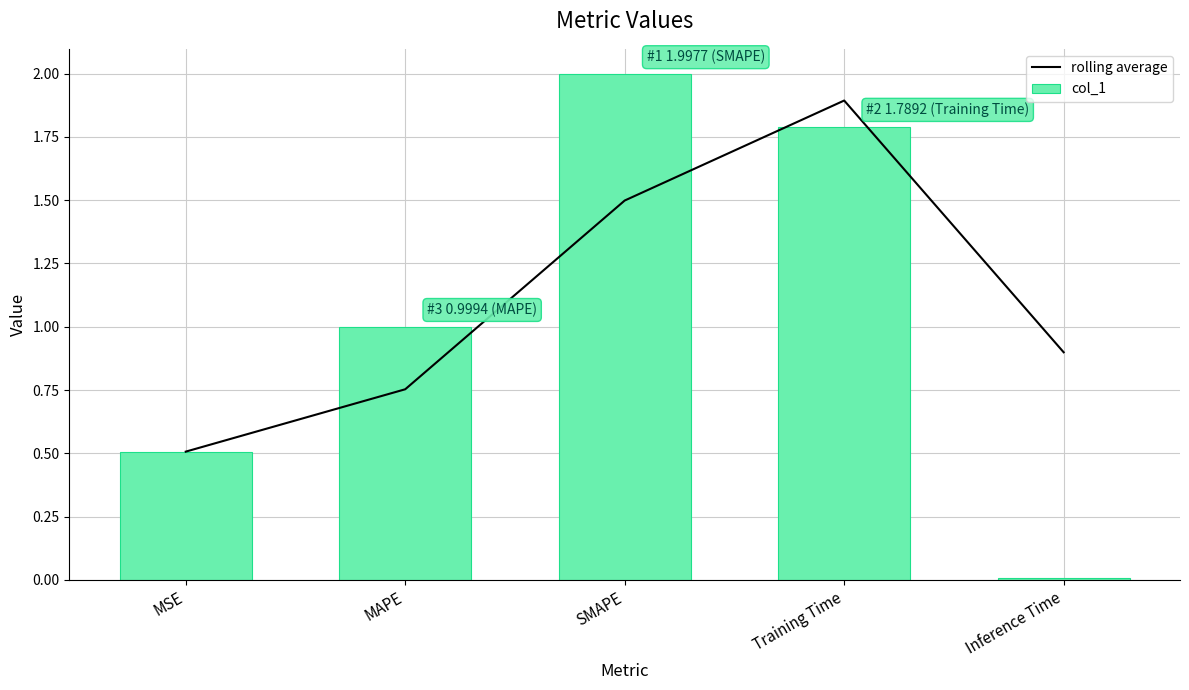

What is the average value of the col_1 series?

1.1